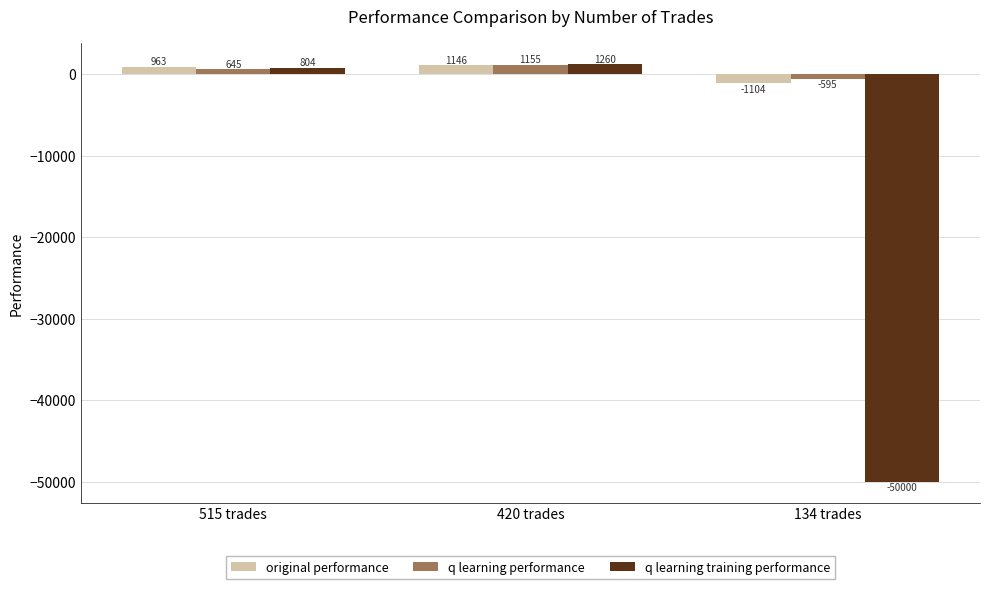

How many groups of bars are there?

3